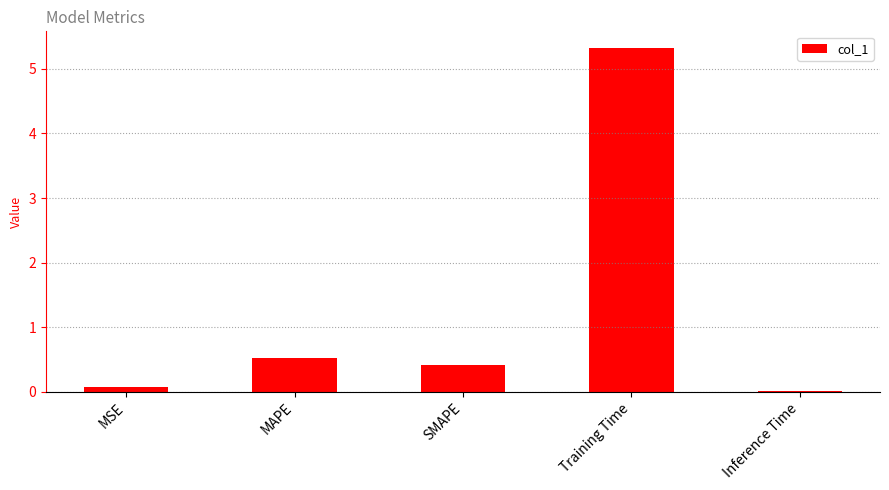

Where is the data nearest to the value 2?

MAPE